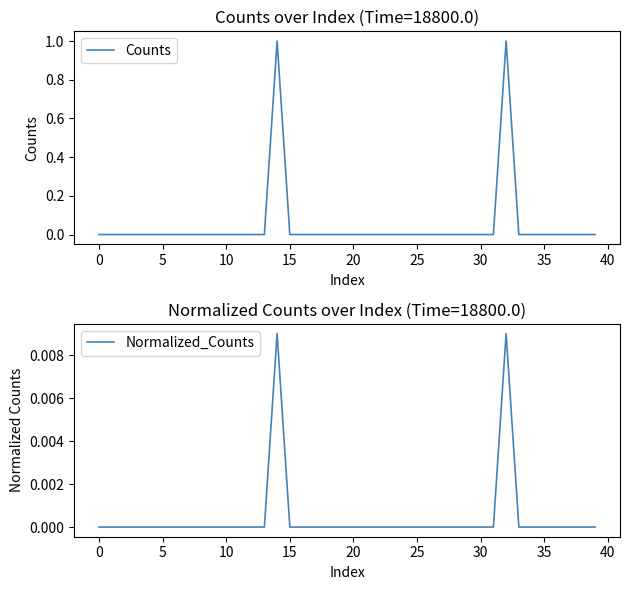

True or false: Counts and Normalized_Counts intersect in this chart.

False